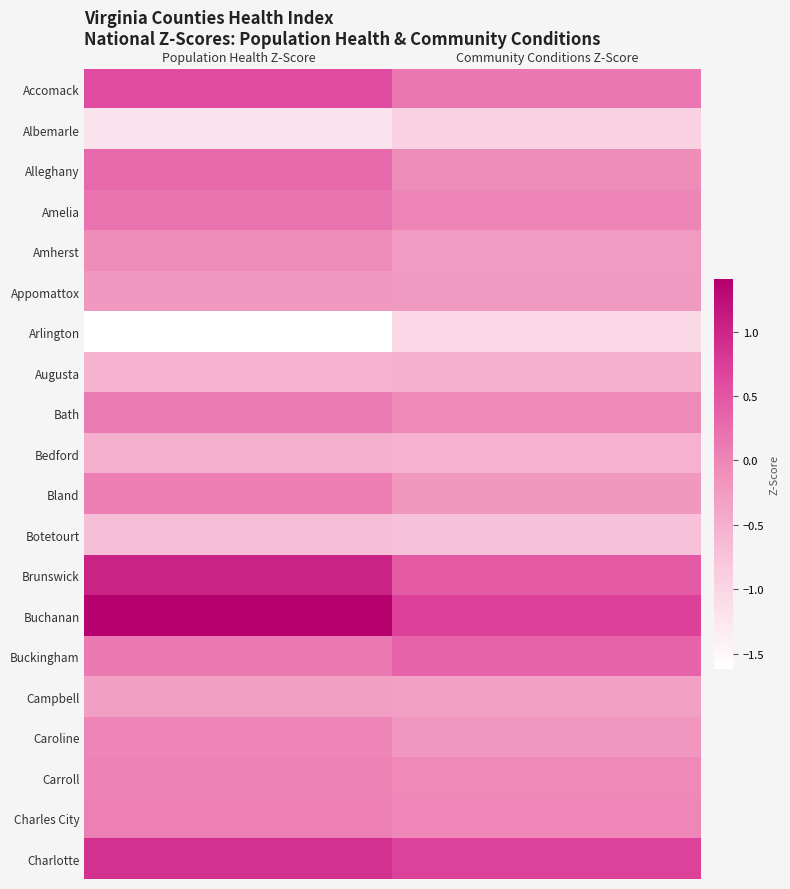

How many distinct data groups are displayed?

20